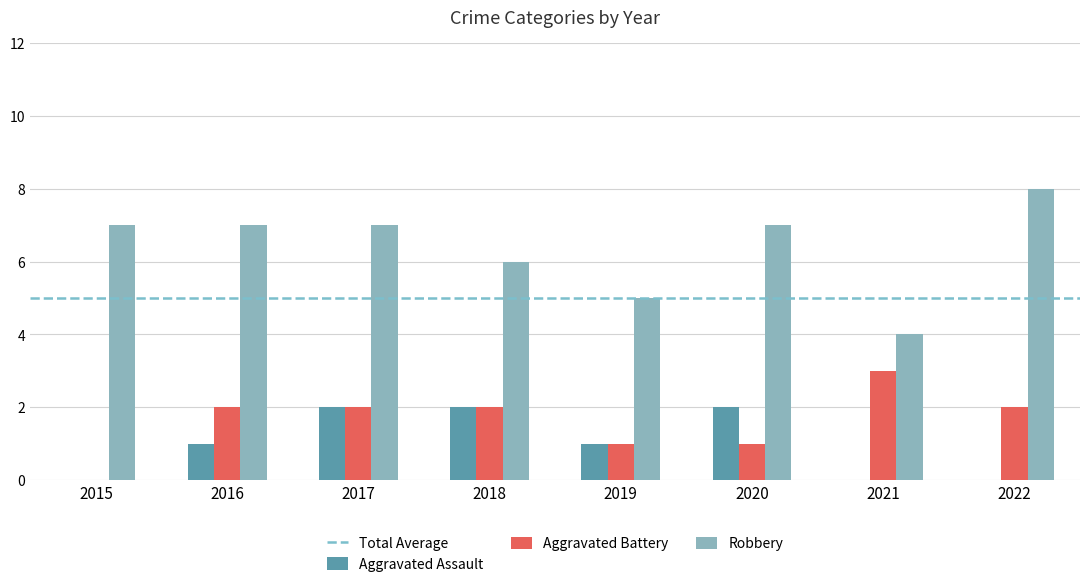

Is the value of Aggravated Battery at 2015 greater than the value of Aggravated Assault at 2018?

No